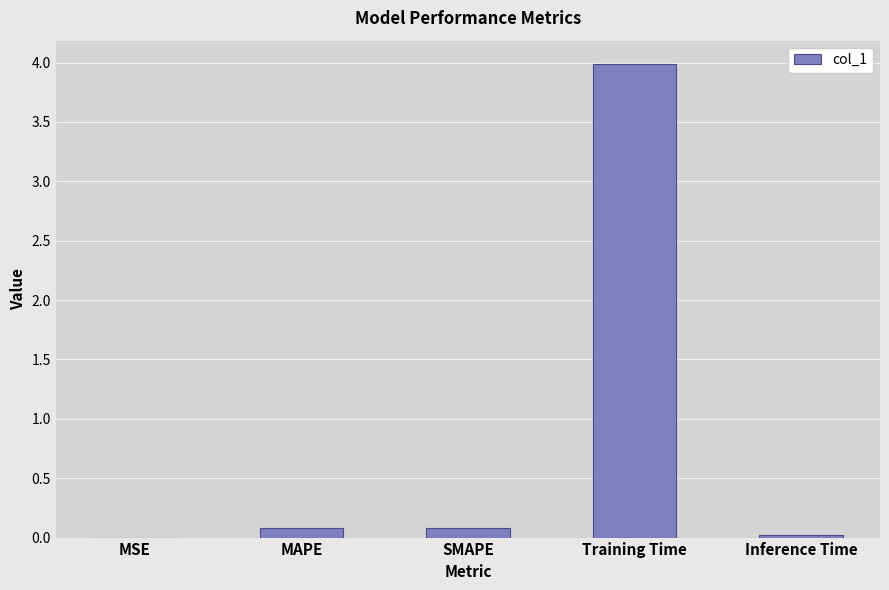

Which label corresponds to the largest value in the chart?

Training Time